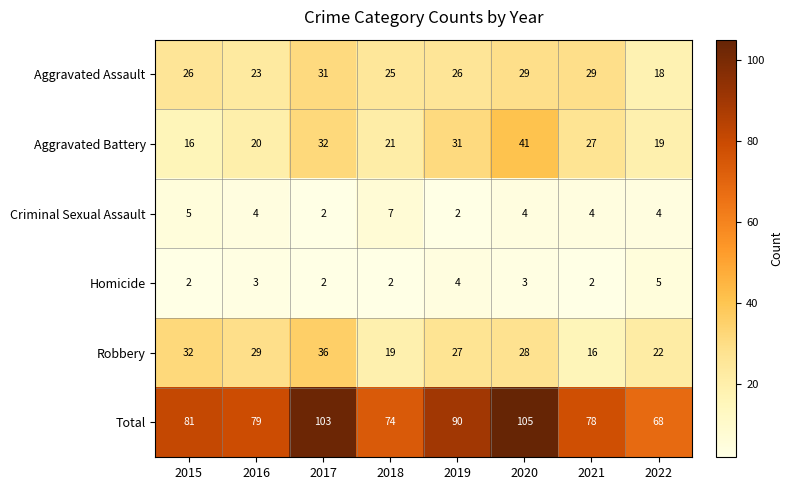

The Aggravated Battery series shows 26 at 2016. True or false?

False